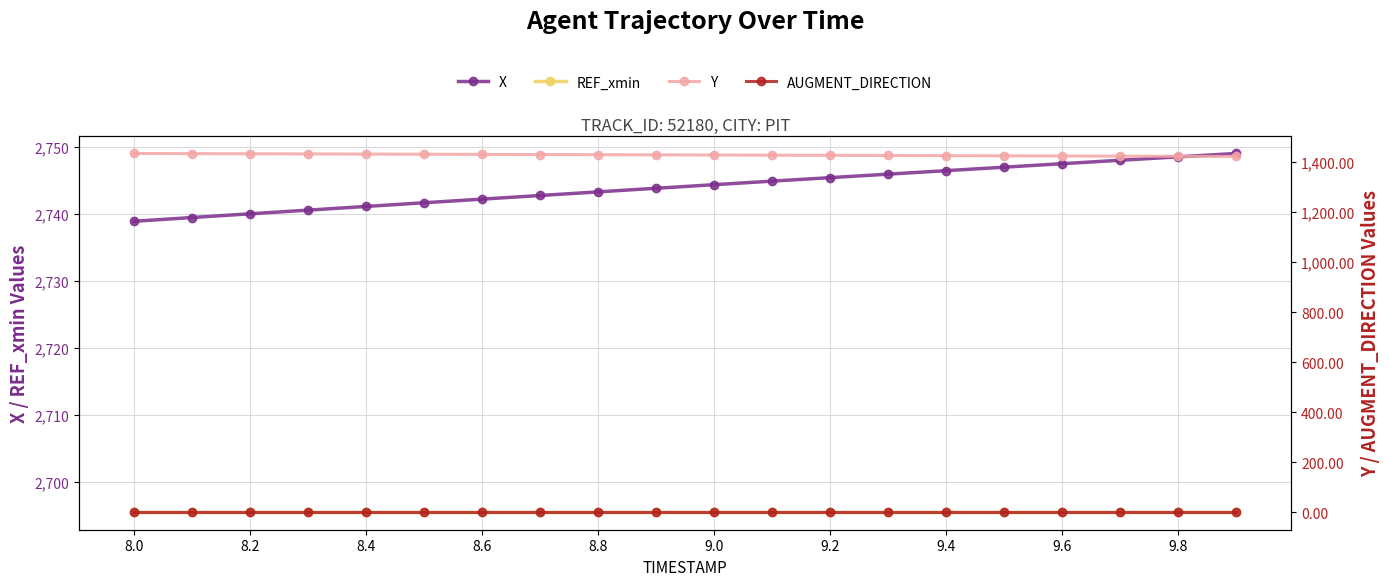

What is the minimum value shown in the chart?

1.0